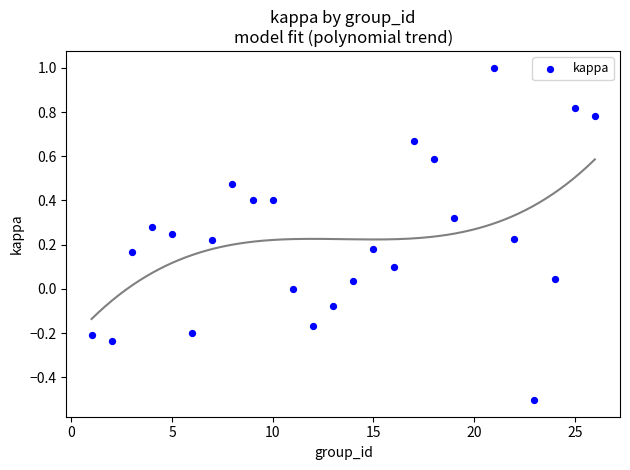

What is the range of X values (max minus min)?

25.0